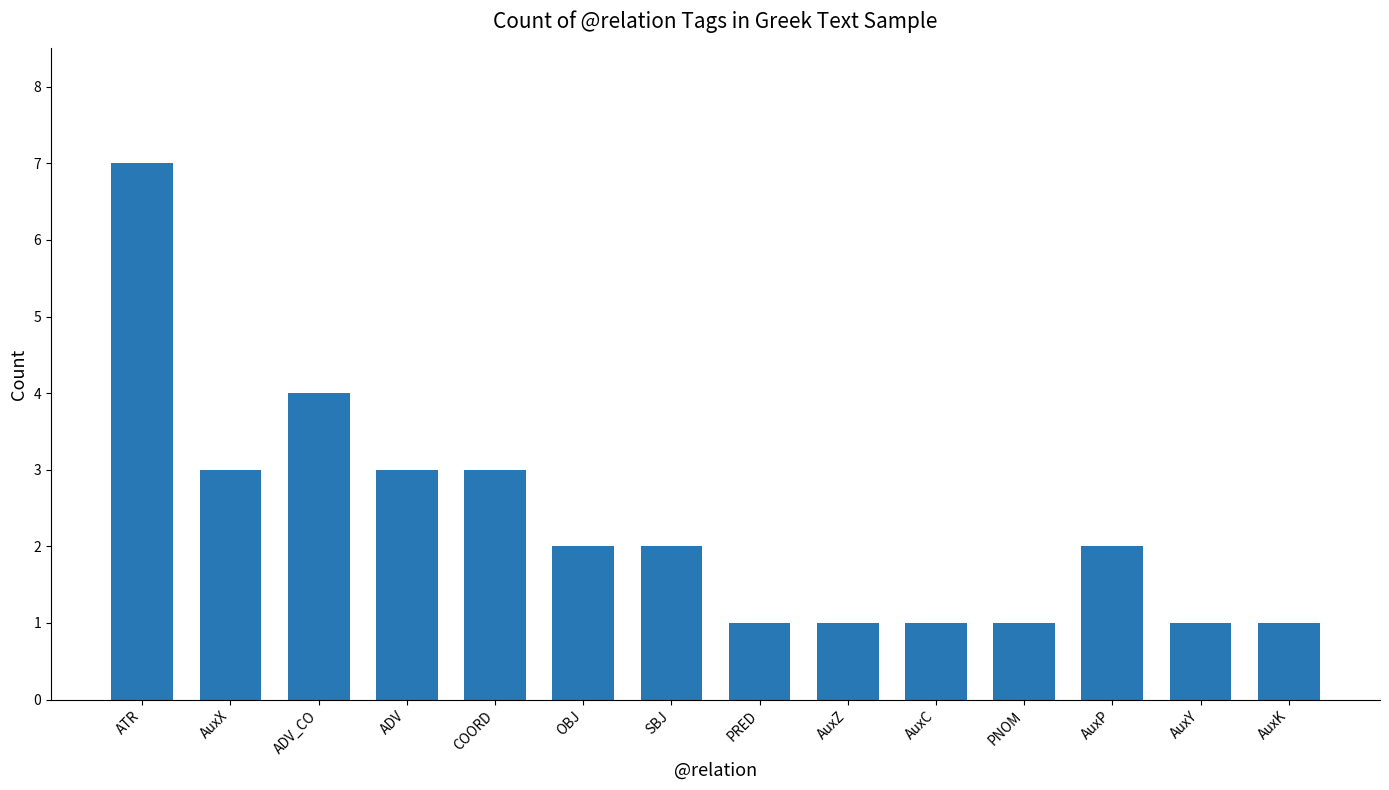

How many data points does each series have?

14